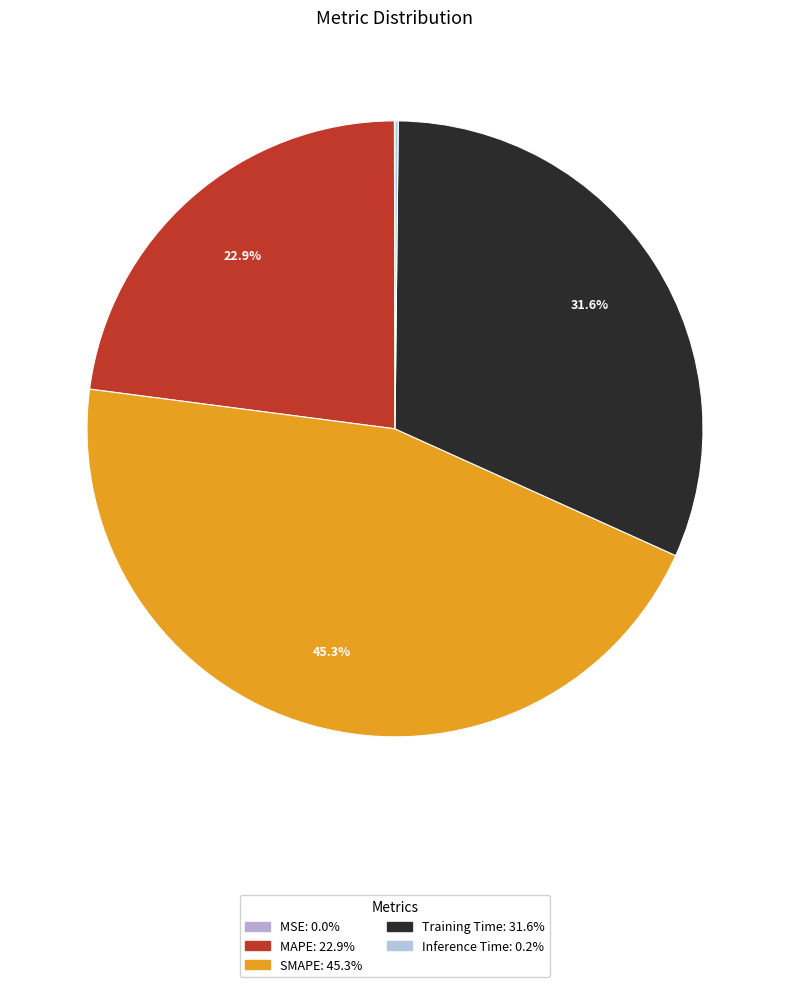

How many segments does this pie chart have?

5